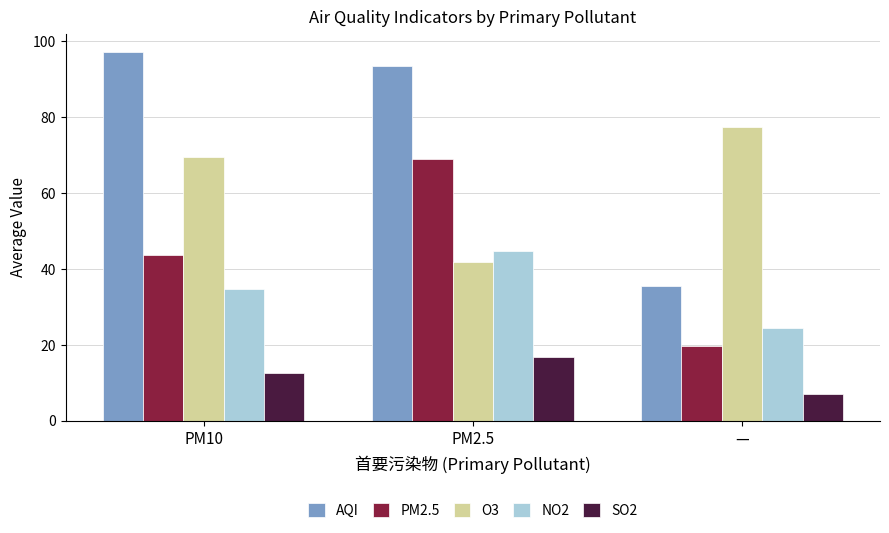

What is the greatest value displayed?

97.1